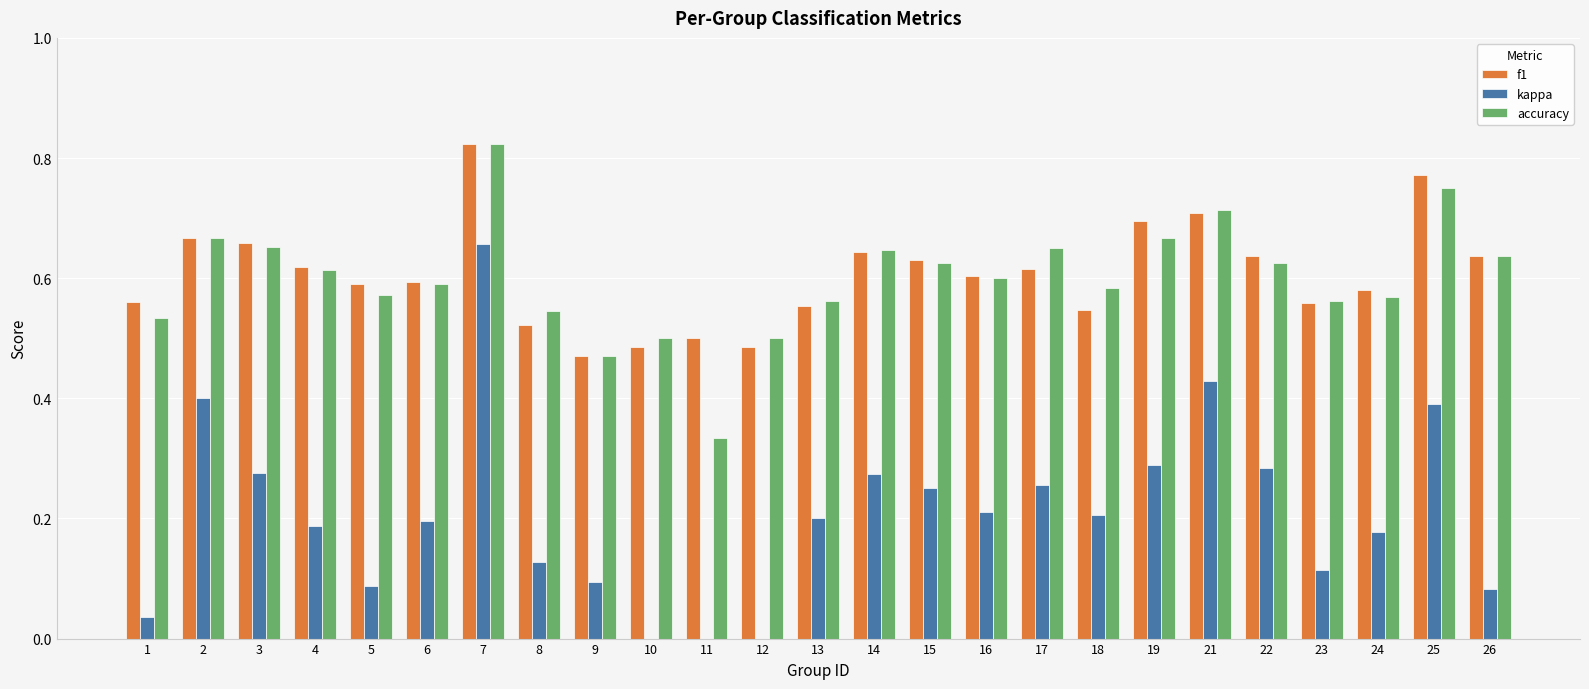

Between 1 and 7, which series saw the biggest shift?

kappa